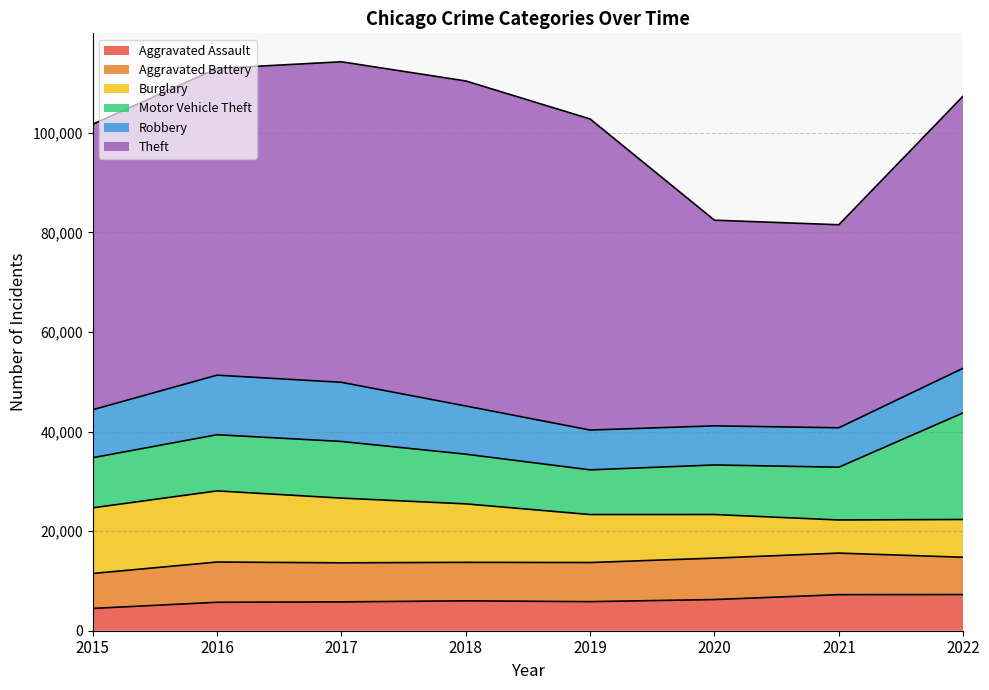

What is the lowest value of the Burglary series?

6658